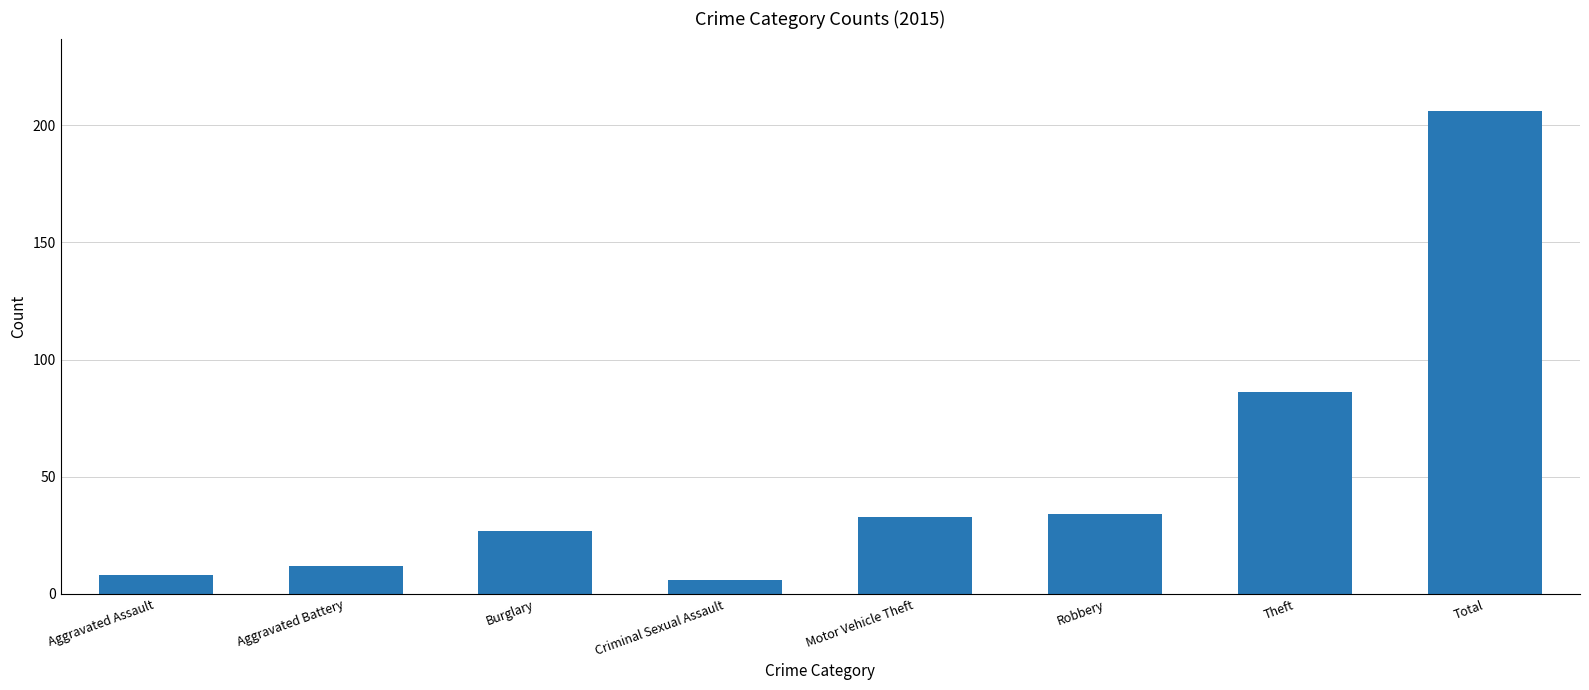

What is the sum of all values?

412